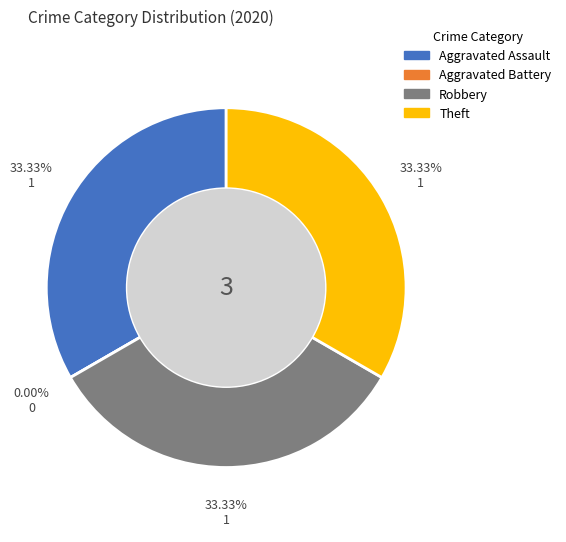

Is there any slice that represents more than half of the pie?

No